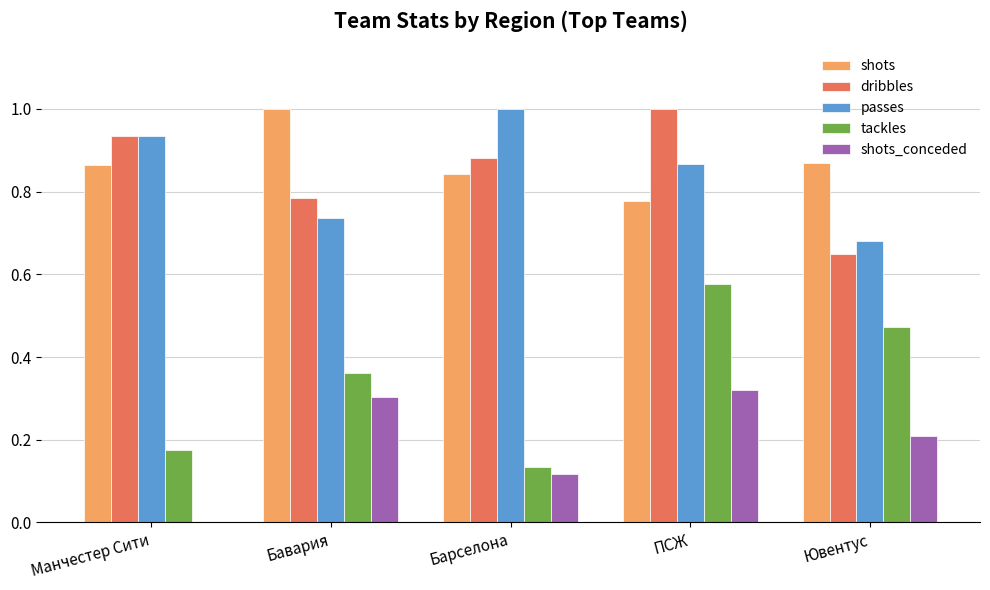

Which series has the largest range (max minus min)?

tackles